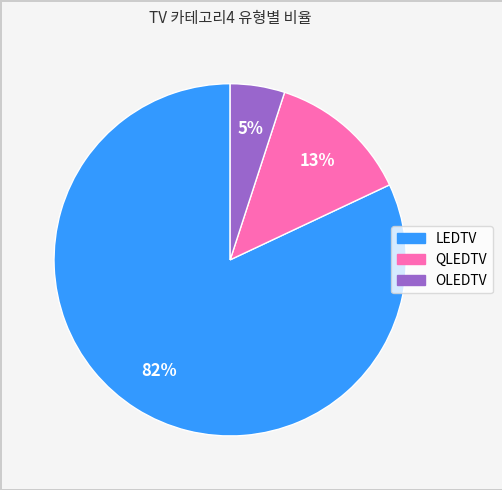

Which slice is the largest?

LEDTV